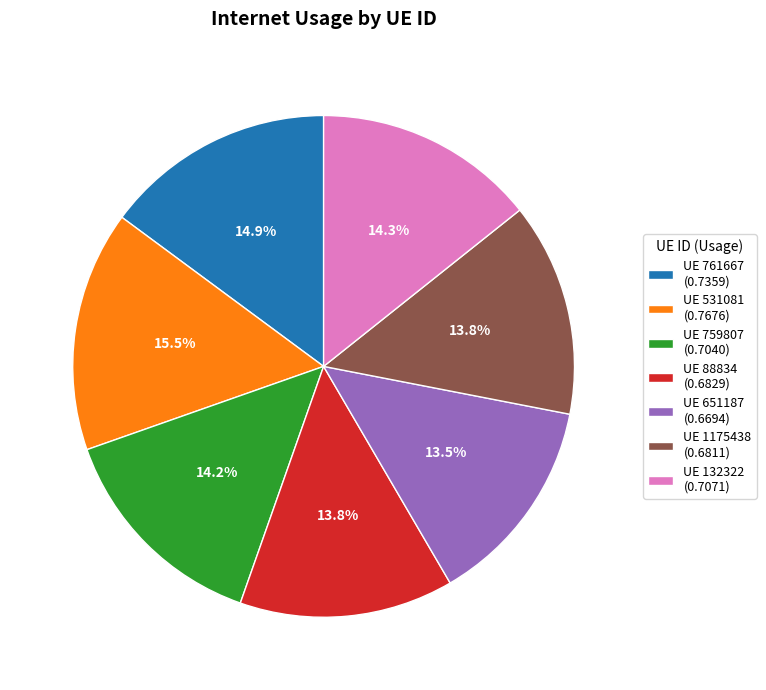

Between UE 759807 (0.7040) and UE 531081 (0.7676), which is larger?

UE 531081 (0.7676)